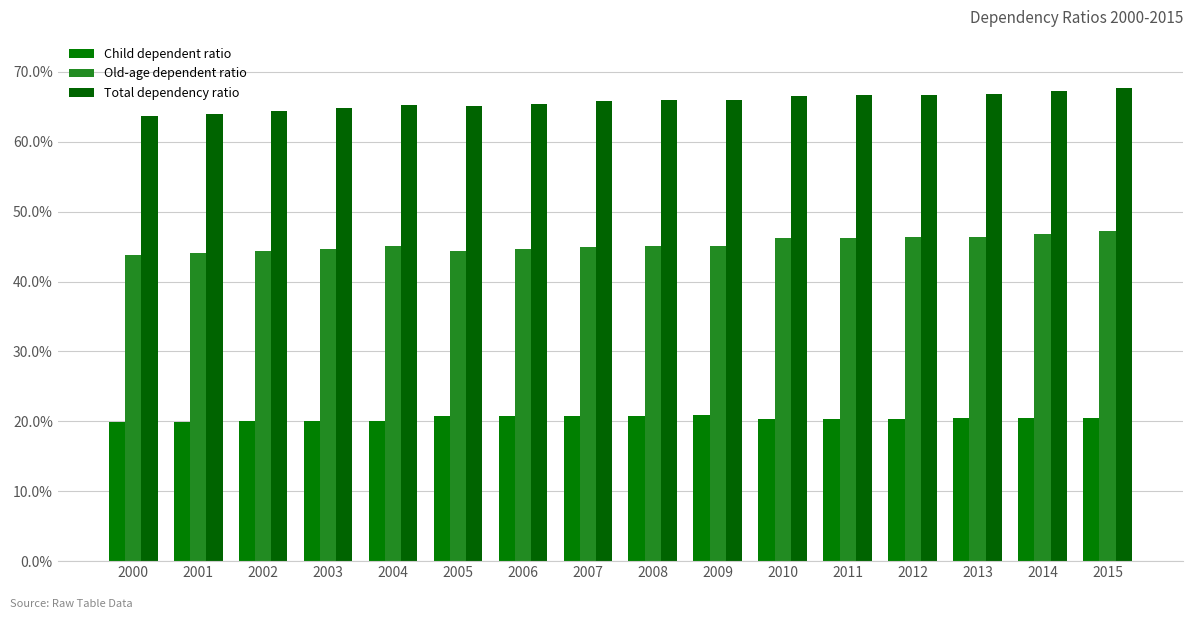

Reading right to left, list all the values displayed in this chart.

Child dependent ratio: 0.2	0.2	0.2	0.2	0.2	0.2	0.2	0.2	0.2	0.2	0.2	0.2	0.2	0.2	0.2	0.2
Old-age dependent ratio: 0.5	0.5	0.5	0.5	0.5	0.5	0.5	0.5	0.4	0.4	0.4	0.5	0.4	0.4	0.4	0.4
Total dependency ratio: 0.7	0.7	0.7	0.7	0.7	0.7	0.7	0.7	0.7	0.7	0.7	0.7	0.6	0.6	0.6	0.6